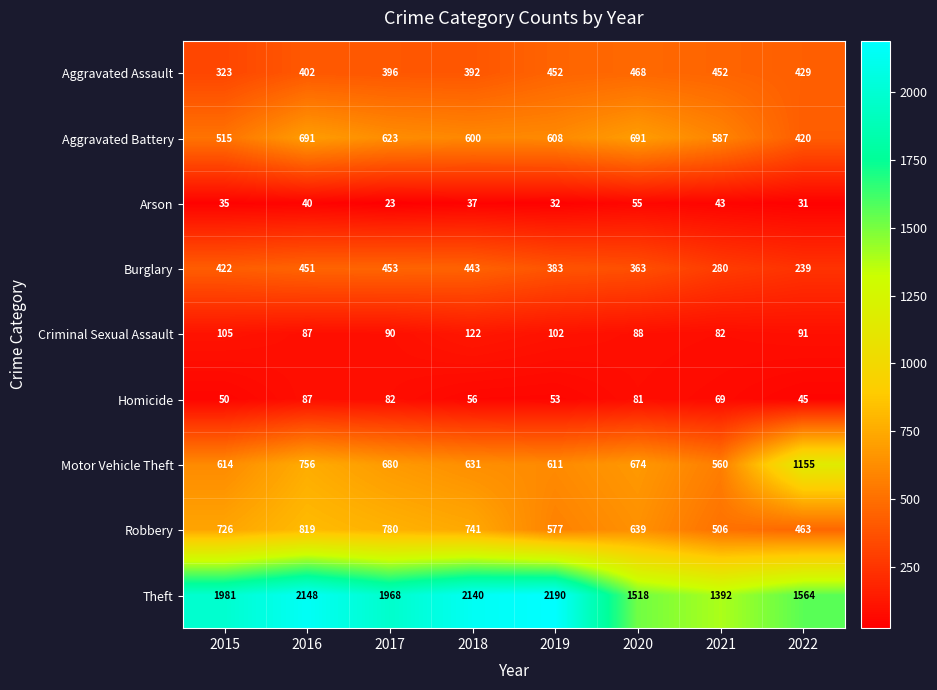

What is the total value across all series at 2018?

5162